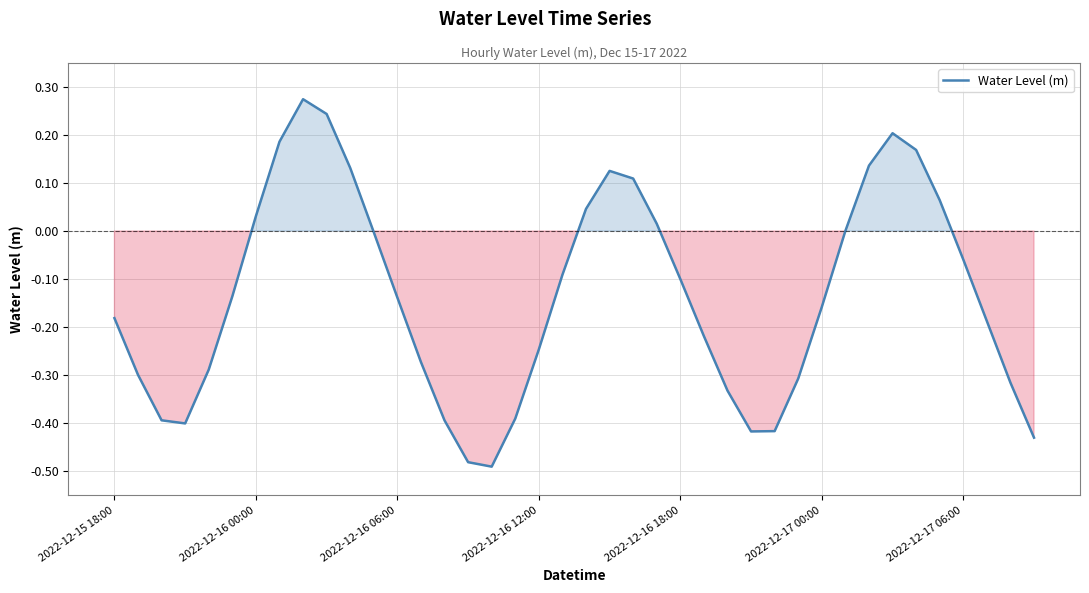

Rank the categories by value from lowest to highest.

16, 15, 39, 27, 28, 2022-12-16 12:00, 14, 2022-12-16 06:00, 17, 26, 38, 29, 2022-12-16 00:00, 2022-12-16 18:00, 13, 18, 25, 37, 2022-12-15 18:00, 30, 12, 2022-12-17 00:00, 24, 19, 36, 11, 31, 23, 2022-12-17 06:00, 20, 35, 22, 21, 10, 32, 34, 7, 33, 9, 8